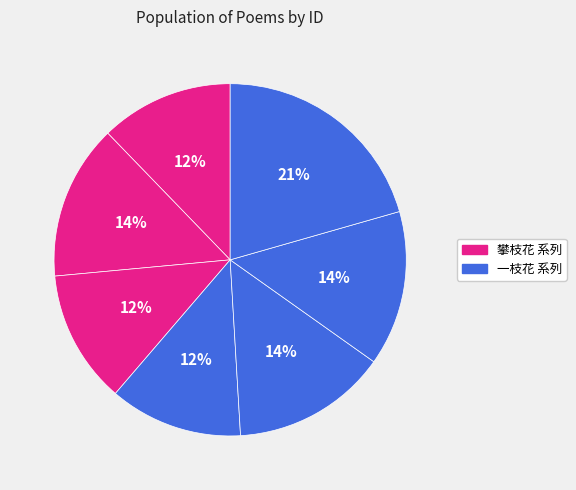

To the nearest percent, what is the average slice percentage?

14%